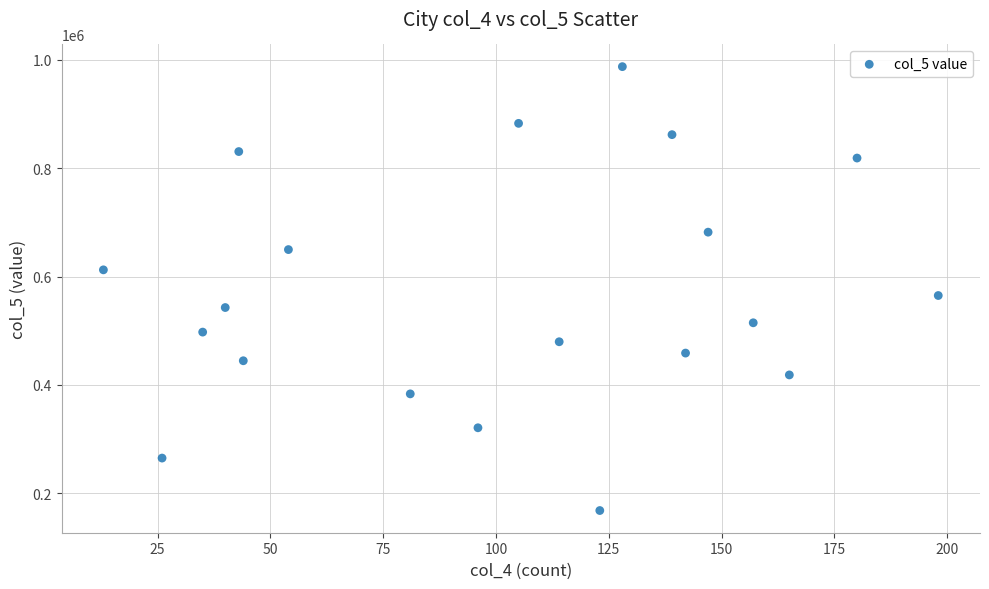

What Y value in the scatter plot is closest to 577724?

564915